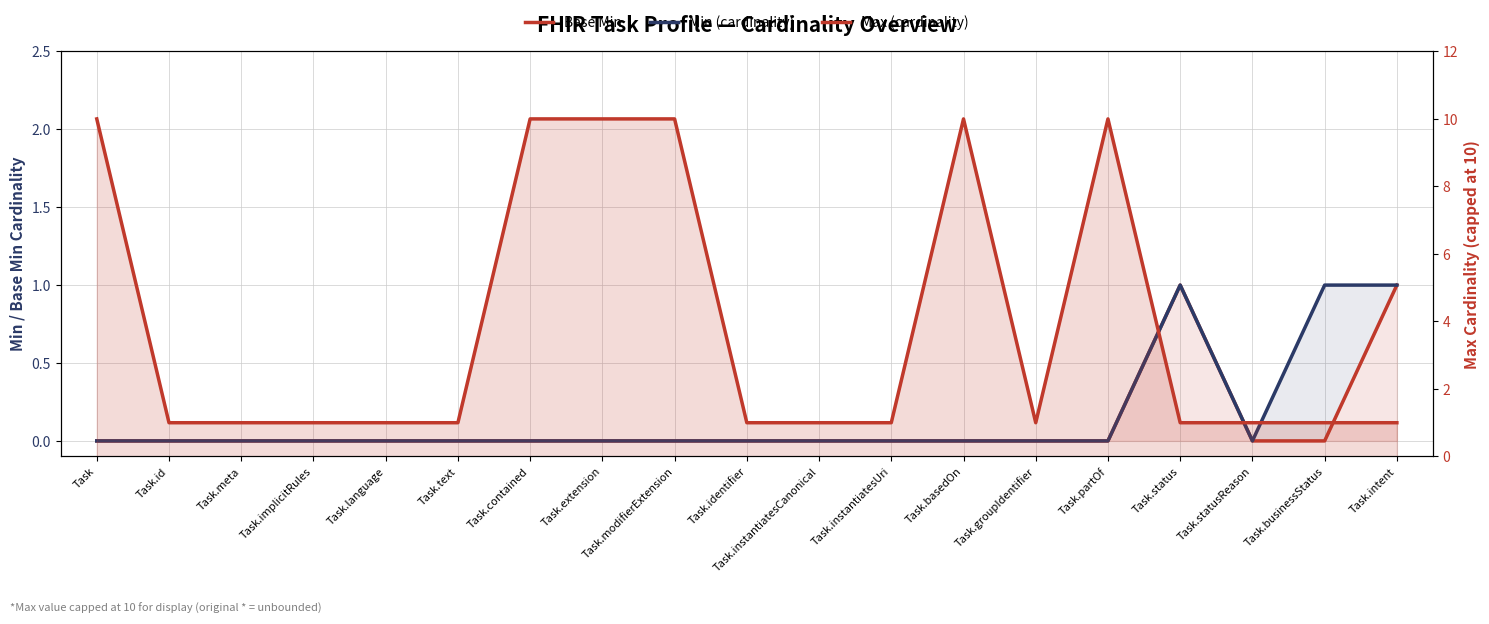

The Min (cardinality) series shows 0 at Task.partOf. True or false?

True